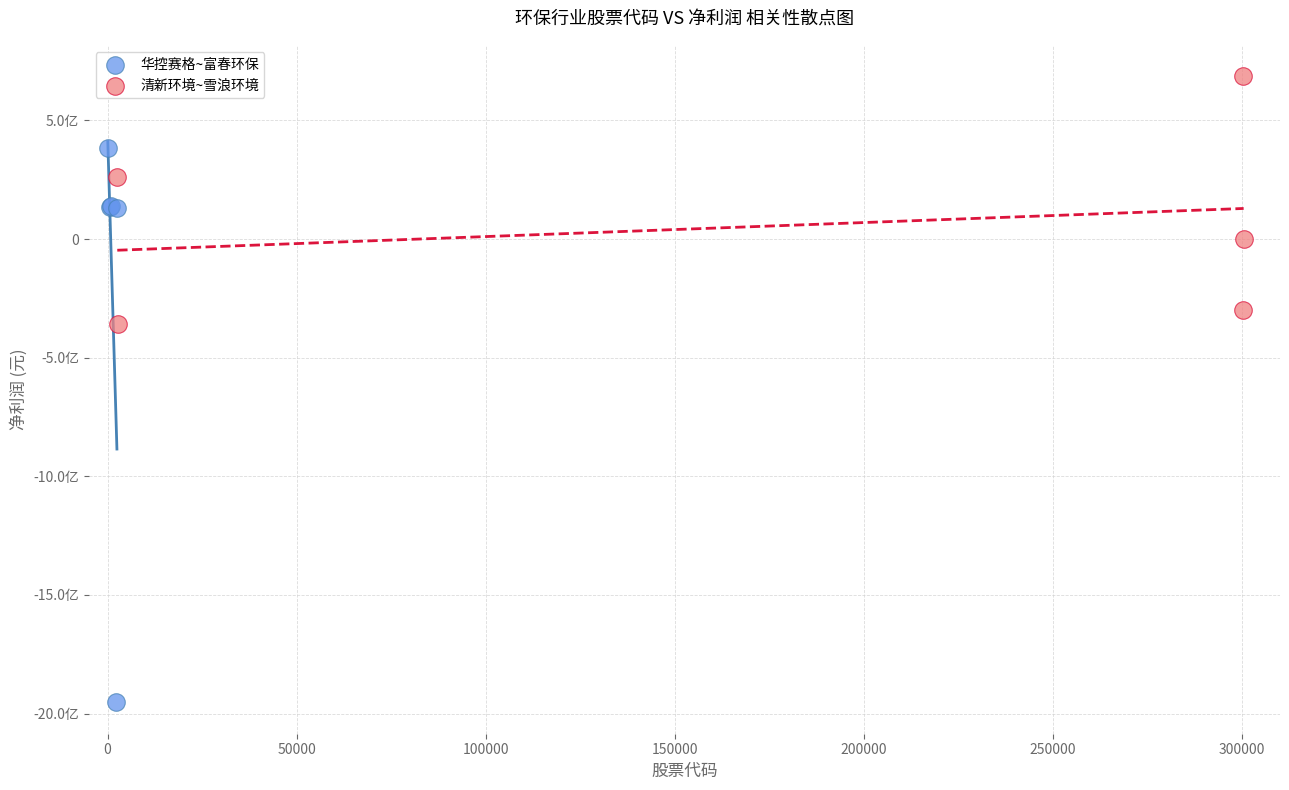

What are all the series names shown in the legend?

华控赛格~富春环保, 清新环境~雪浪环境